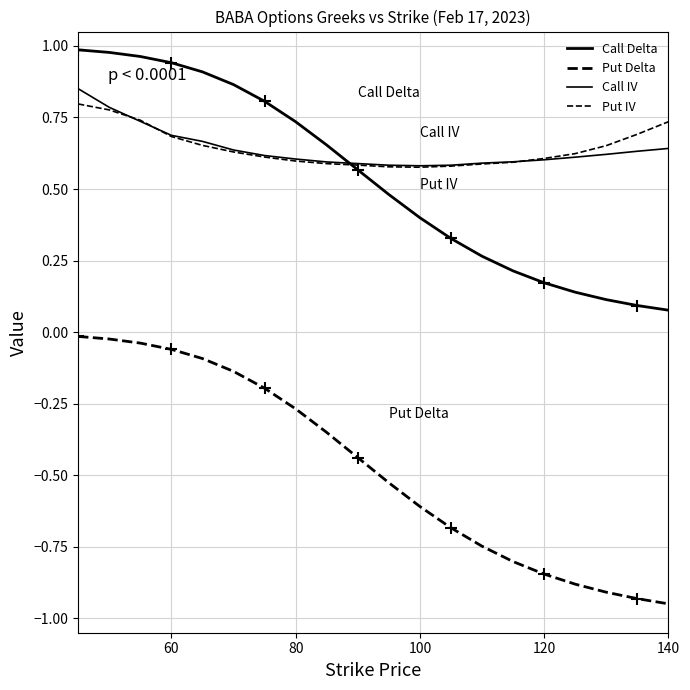

Count the number of data series in this chart.

4